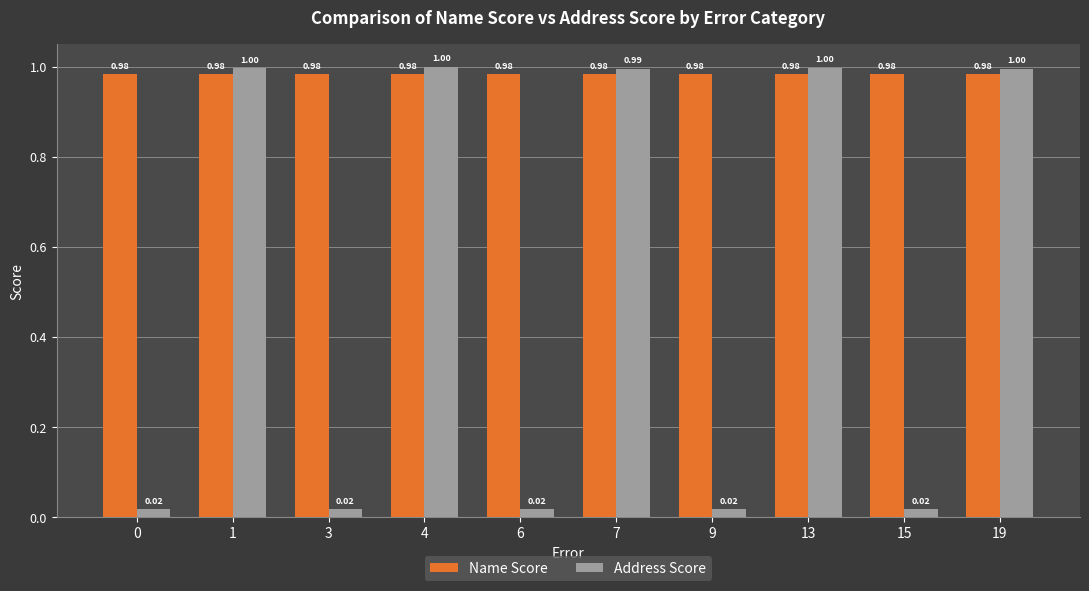

Which series has the largest total across all categories?

Name Score